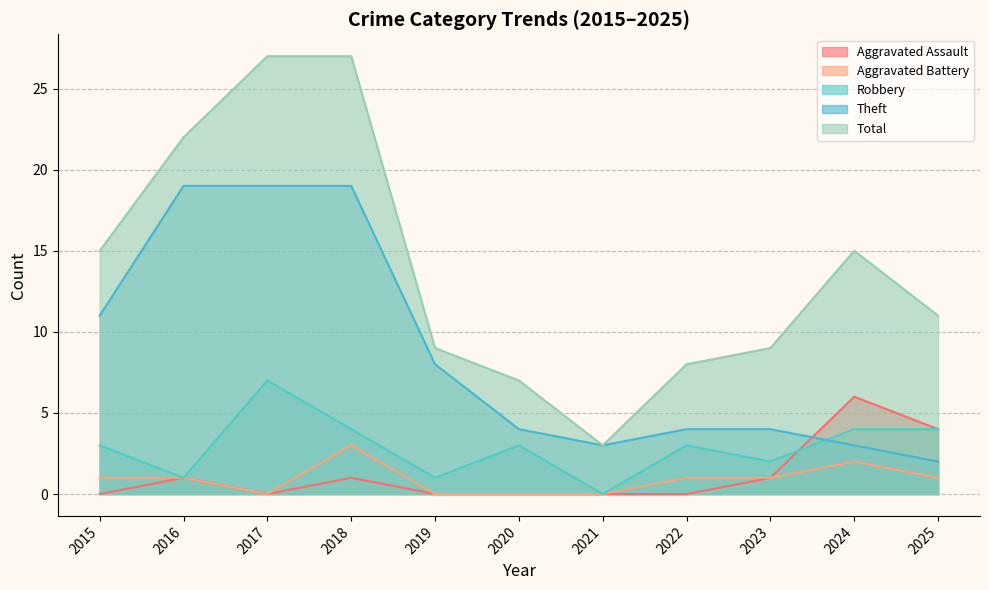

Reading left to right, list all the values displayed in this chart.

Aggravated Assault: 0	1	0	1	0	0	0	0	1	6	4
Aggravated Battery: 1	1	0	3	0	0	0	1	1	2	1
Robbery: 3	1	7	4	1	3	0	3	2	4	4
Theft: 11	19	19	19	8	4	3	4	4	3	2
Total: 15	22	27	27	9	7	3	8	9	15	11